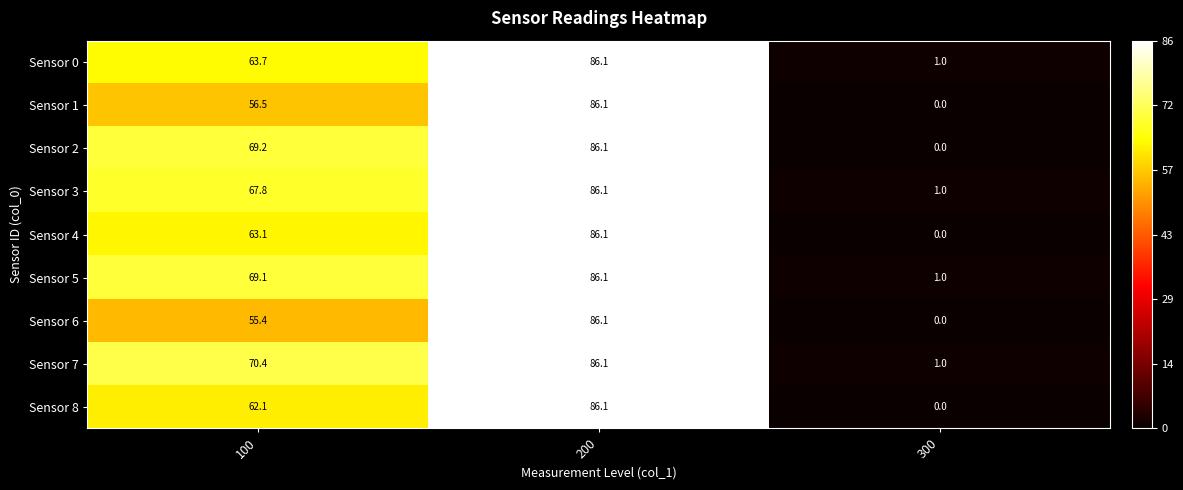

What is the difference between the highest and lowest values at 100?

15.0